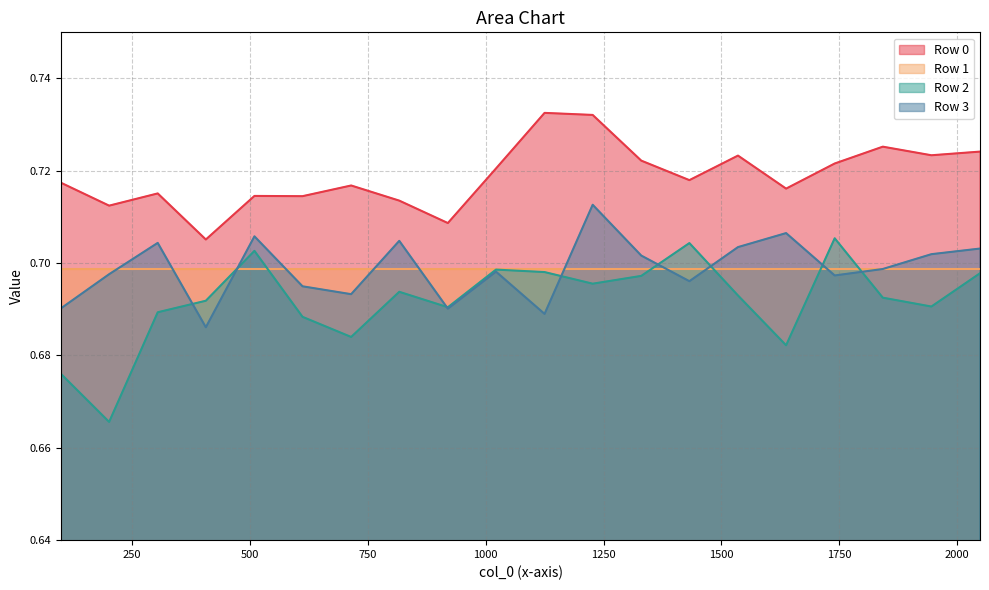

True or false: Row 3 and Row 0 cross at least once.

False